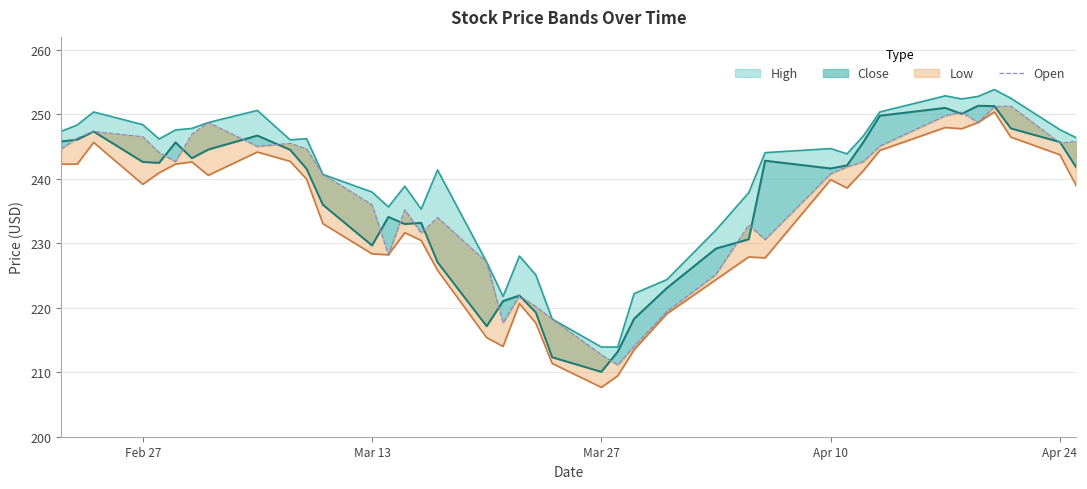

How many values exceed 242?

20